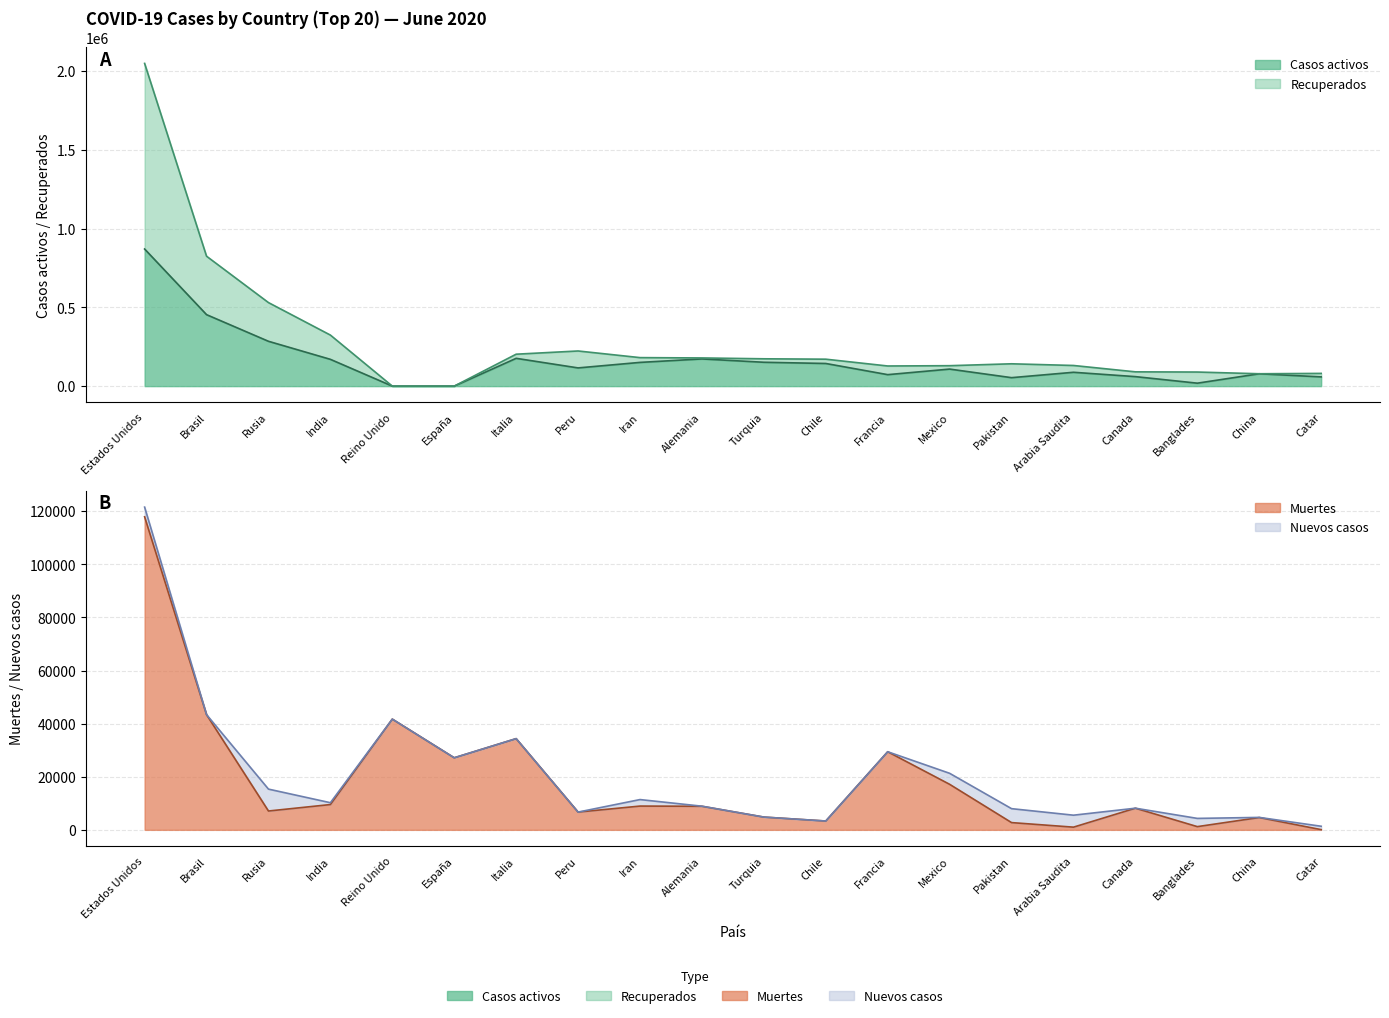

What value does the Muertes series have at Chile?

3323